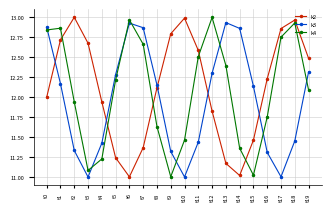

What is the difference between the highest and lowest values at t4?

0.7